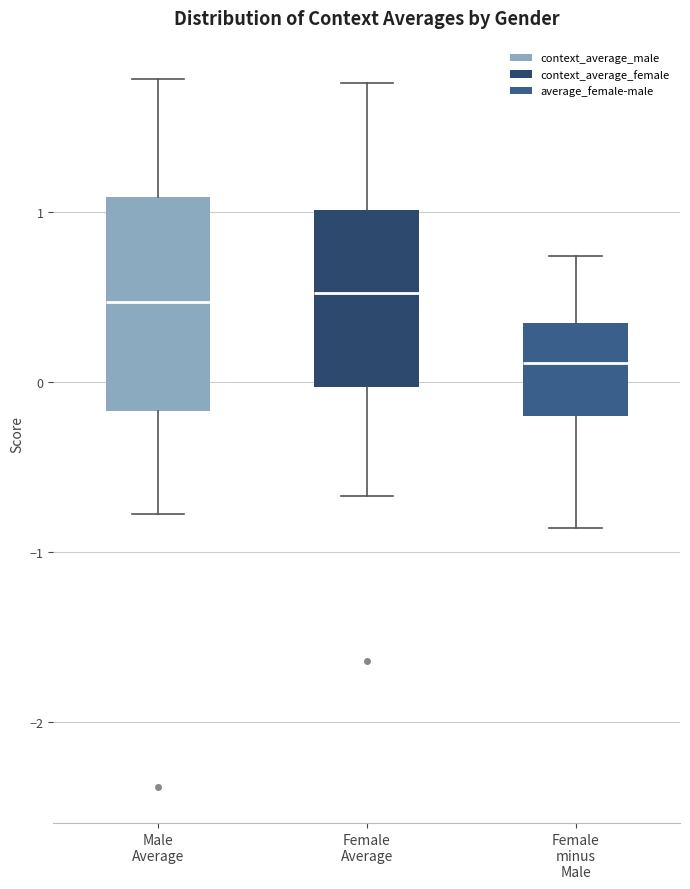

Where is the lower edge of the box for Female minus Male on the y-axis? The values are not printed on the chart, so give them approximately, as read against the axis.

-0.2